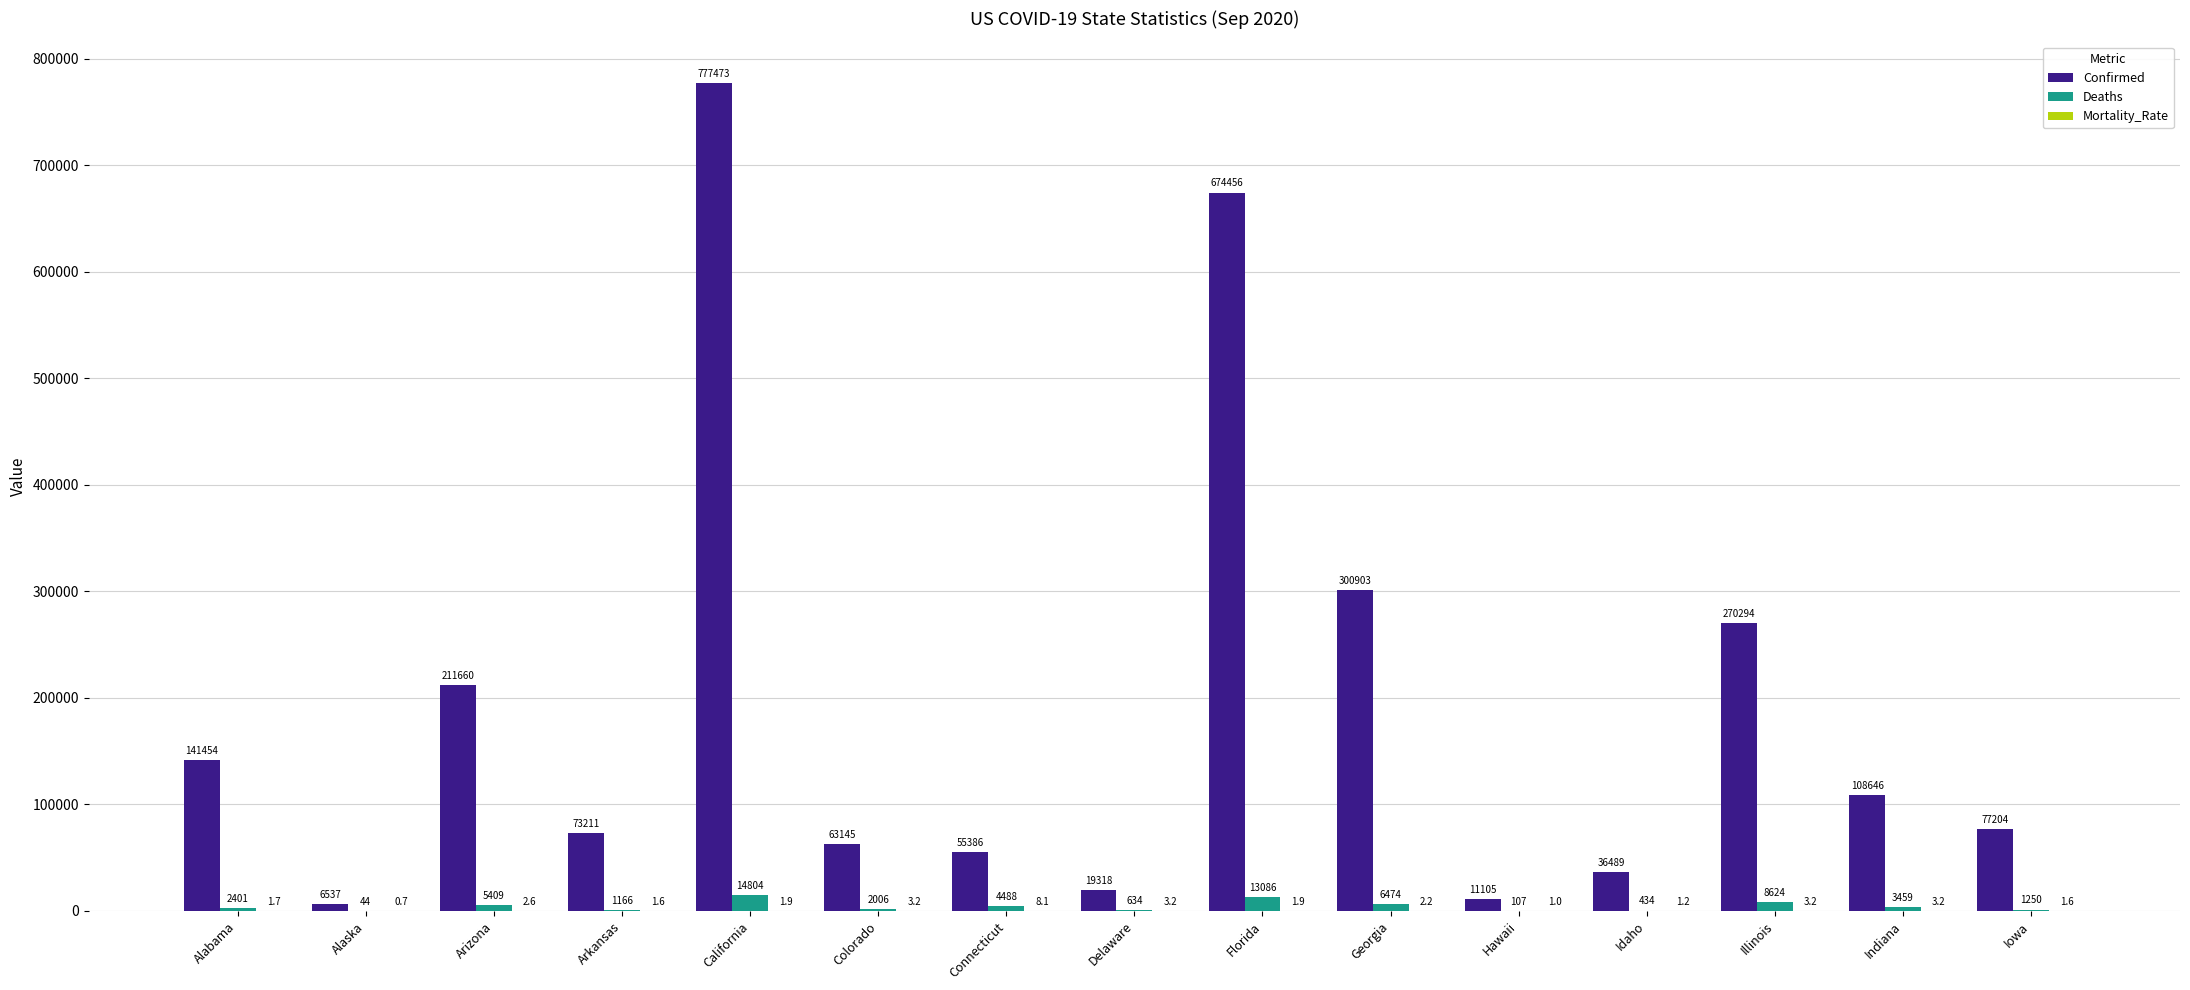

How many groups of bars are there?

15